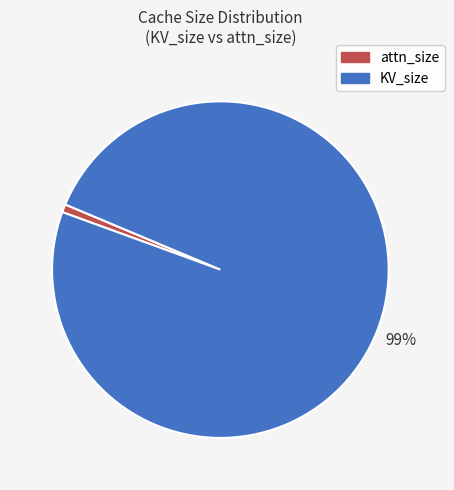

What is the largest slice in the pie chart?

KV_size